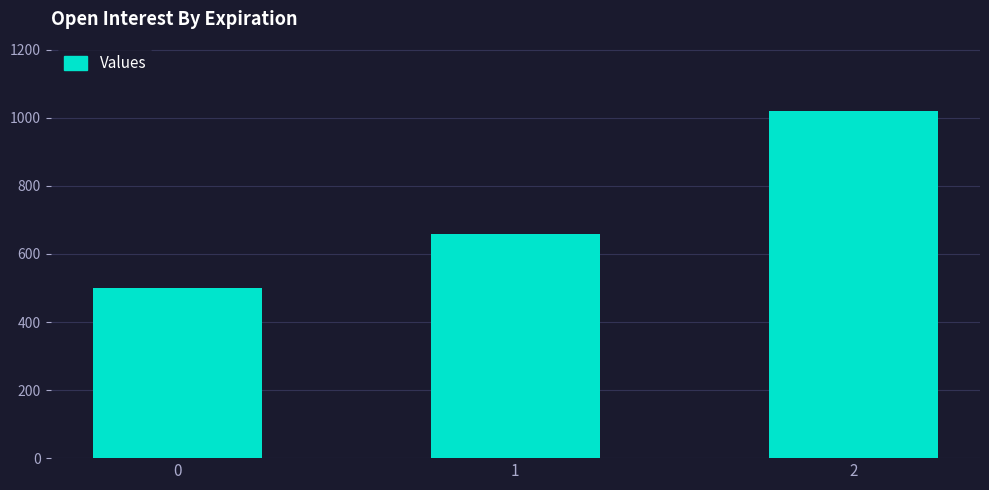

Rank the categories by value from lowest to highest.

0, 1, 2